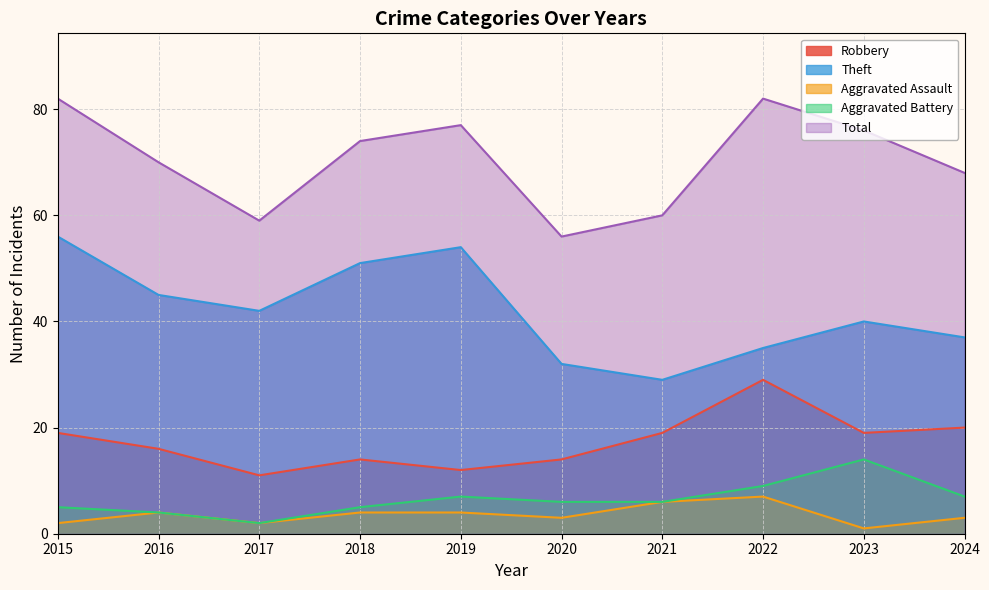

How many Aggravated Assault values are between 2 and 4?

7